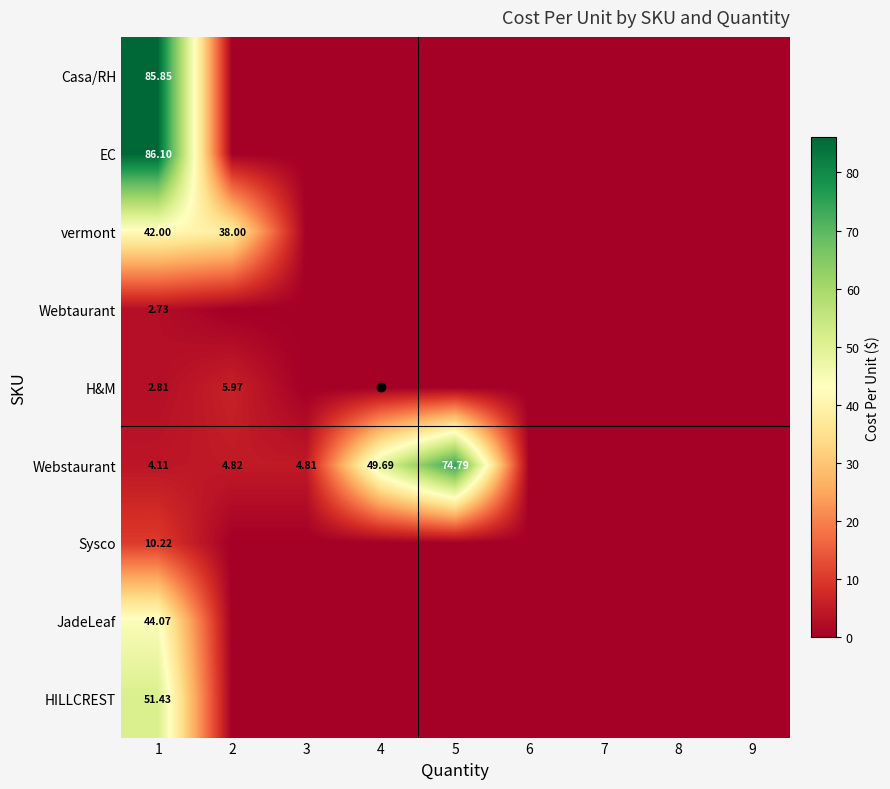

Between 8 and 7, which is larger?

8